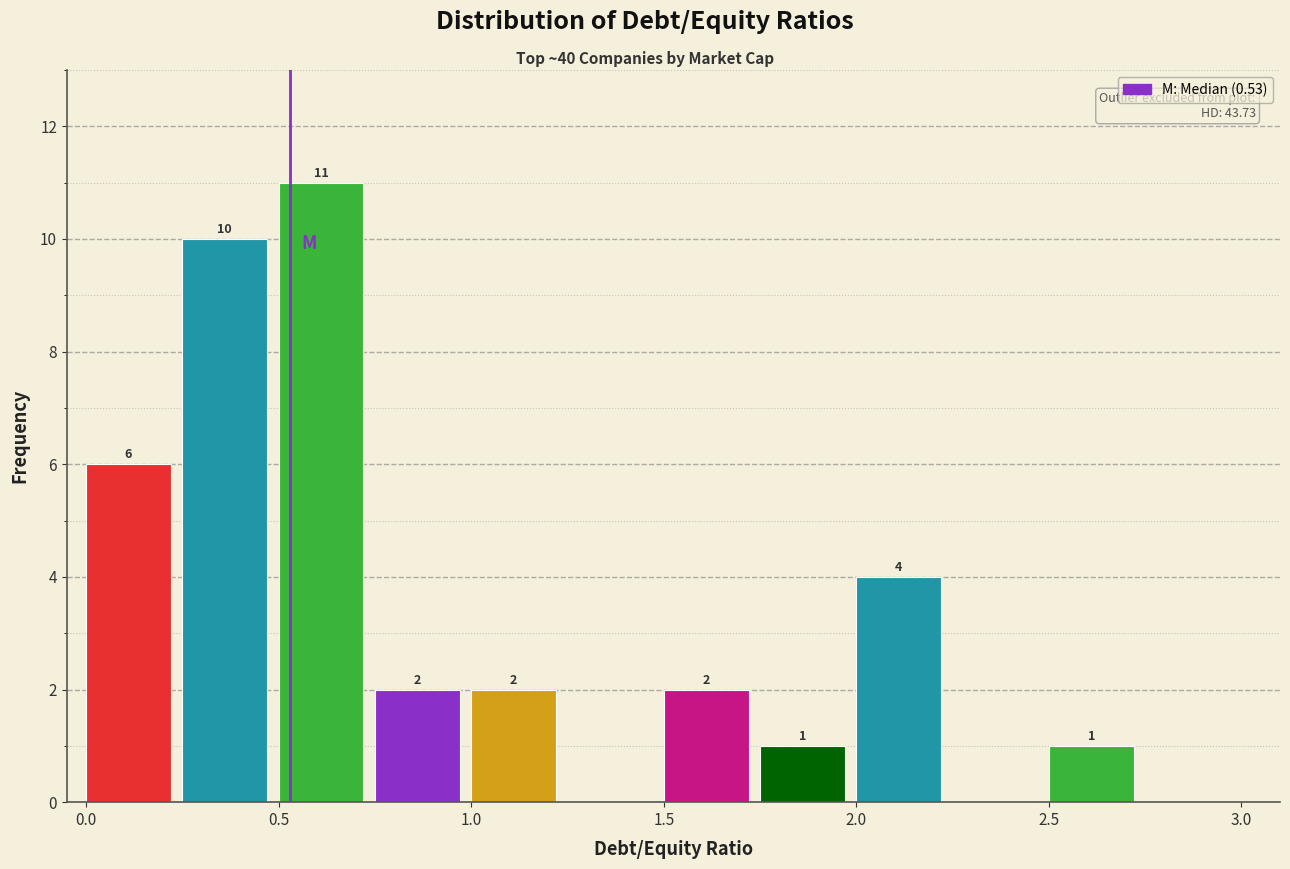

Over which range of the x-axis is the bar tallest?

0.50 to 0.75